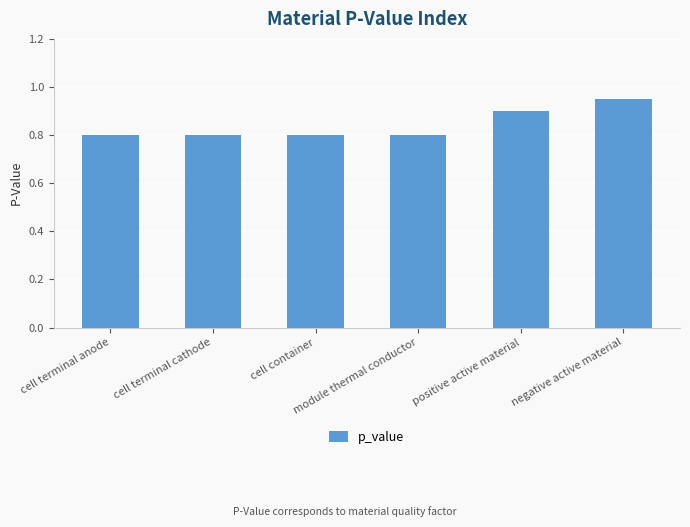

What is the average value?

0.8